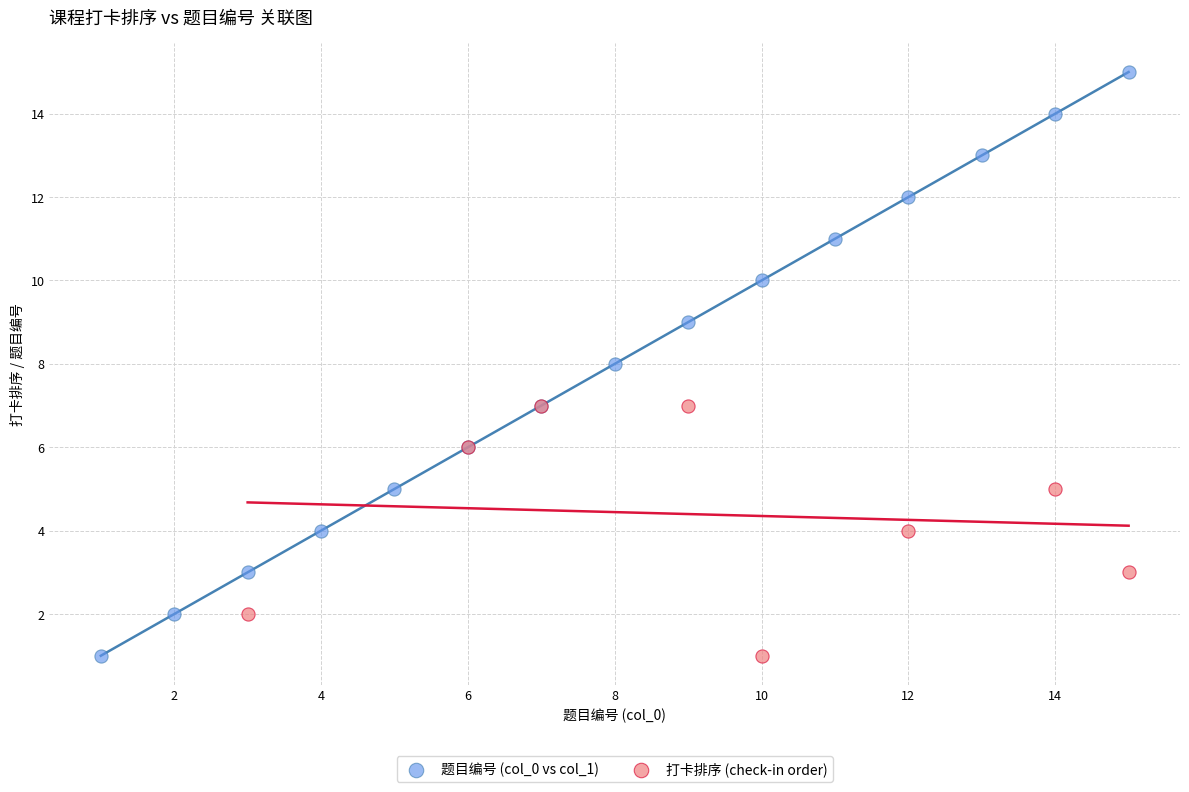

Which series has the largest Y range (max minus min)?

题目编号 (col_0 vs col_1)